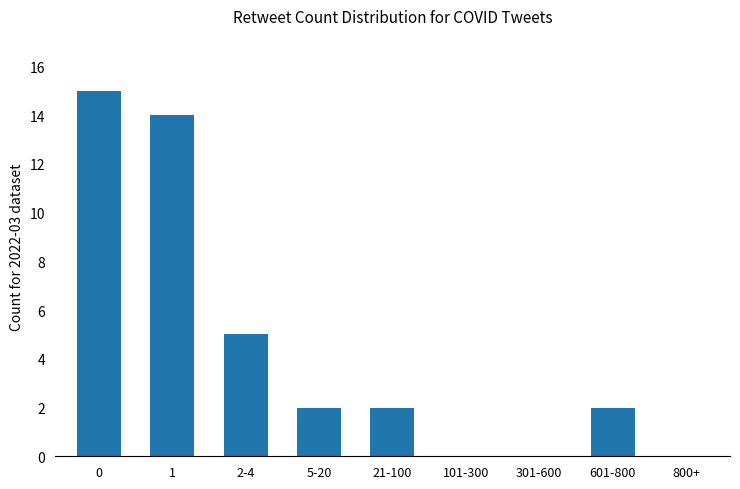

What is the maximum value shown in the chart?

15